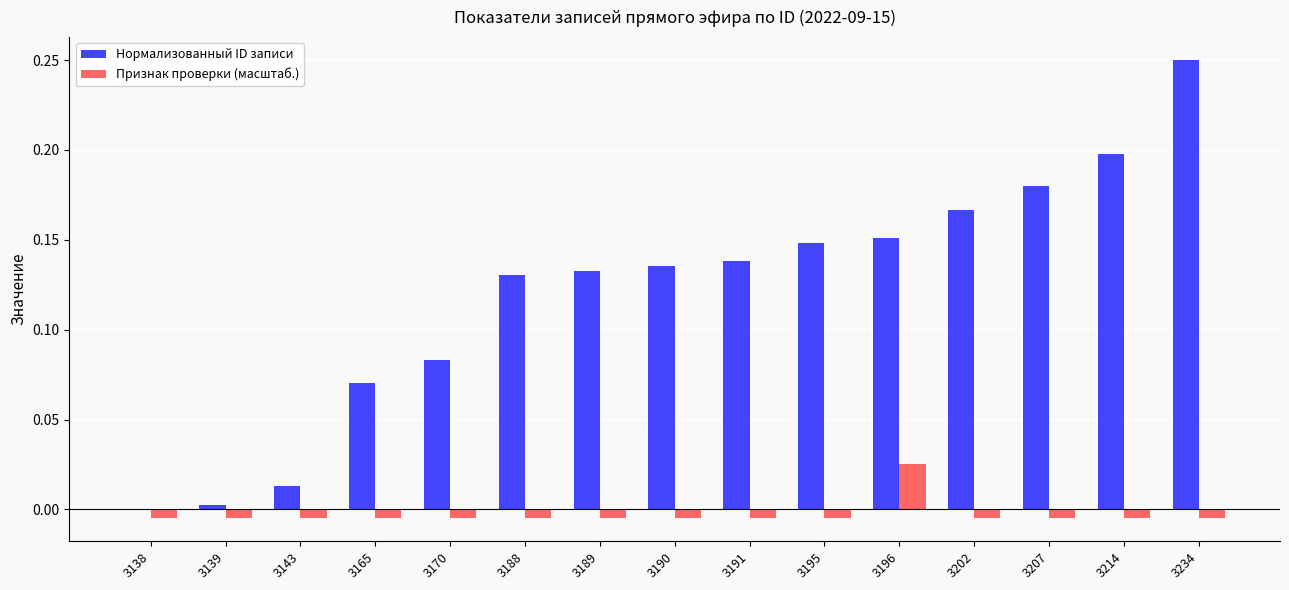

Which series has the largest total across all categories?

Нормализованный ID записи